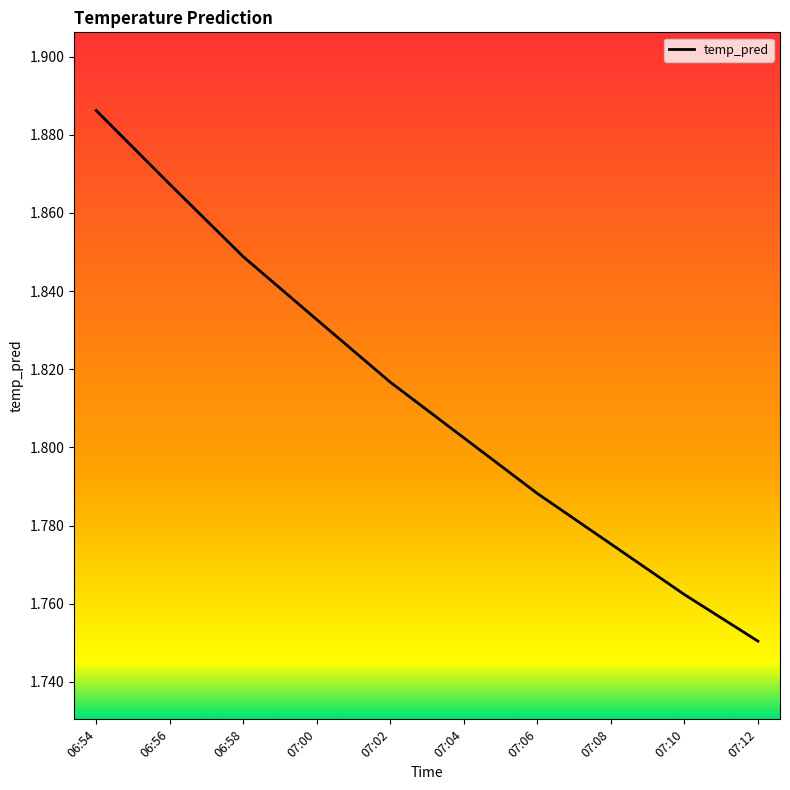

What position from the right is 07:12?

1